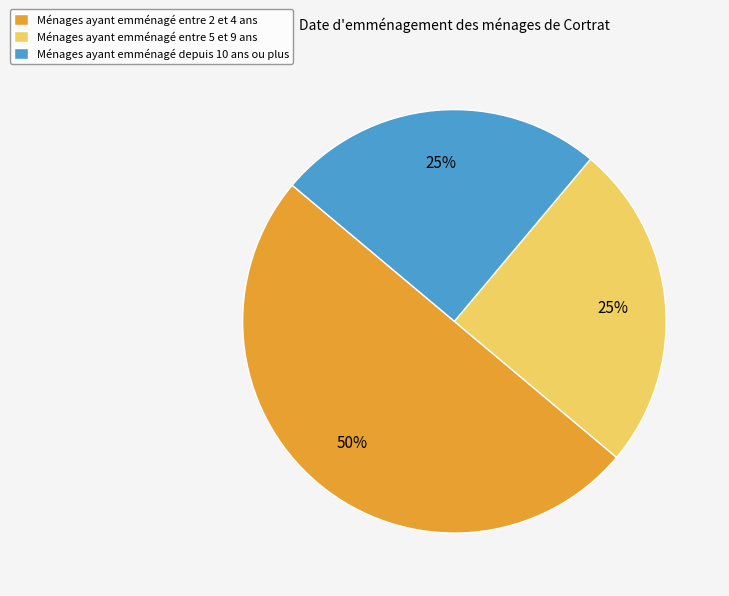

True or false: Ménages ayant emménagé depuis 10 ans ou plus accounts for 33% of the total.

False